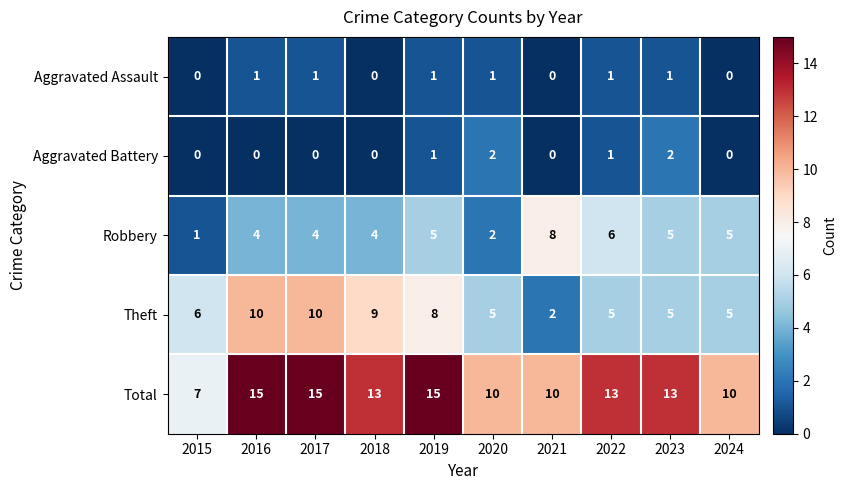

How many data points does each series have?

10